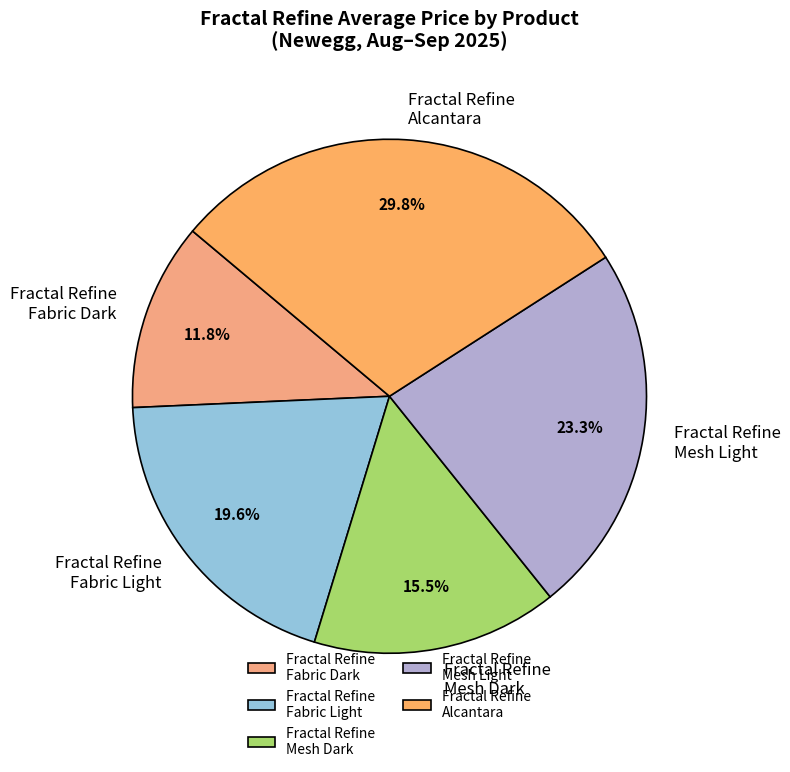

Is Fractal Refine Fabric Dark the majority of the pie?

No